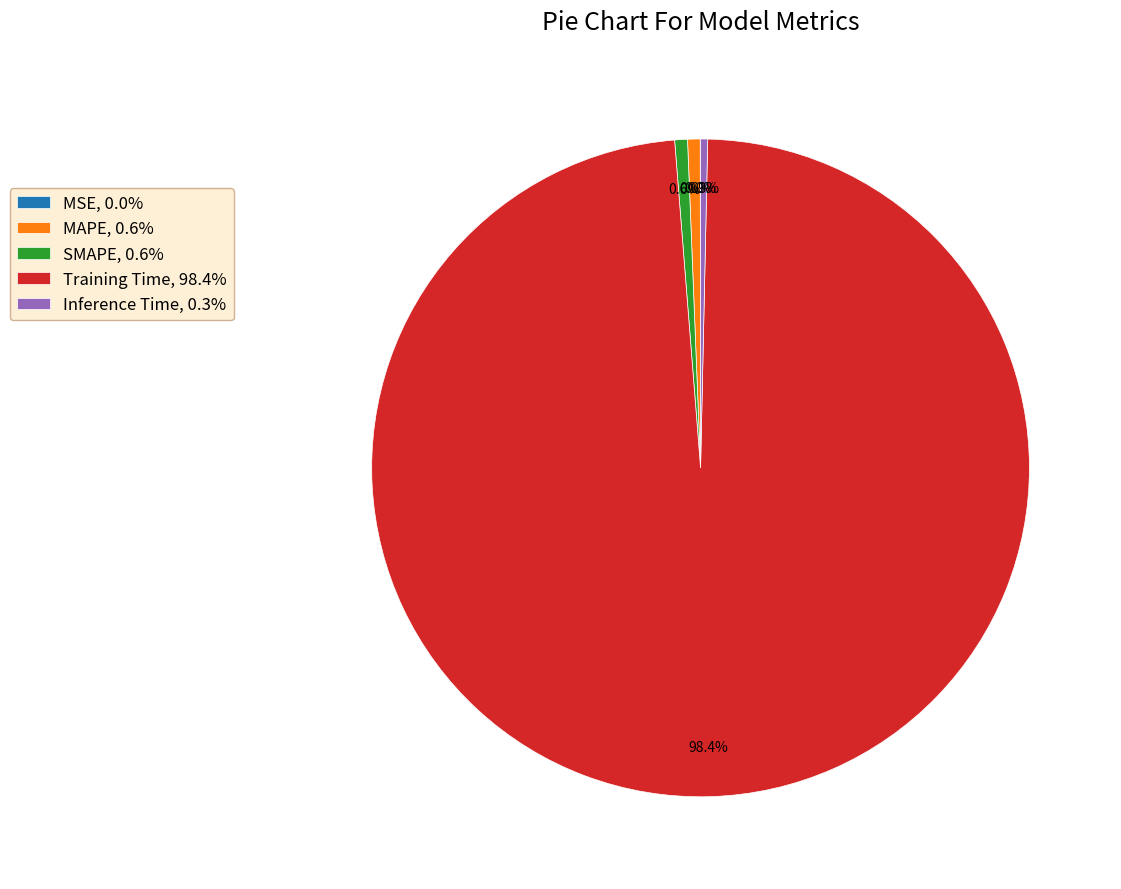

To the nearest percent, what is the average slice percentage?

20%